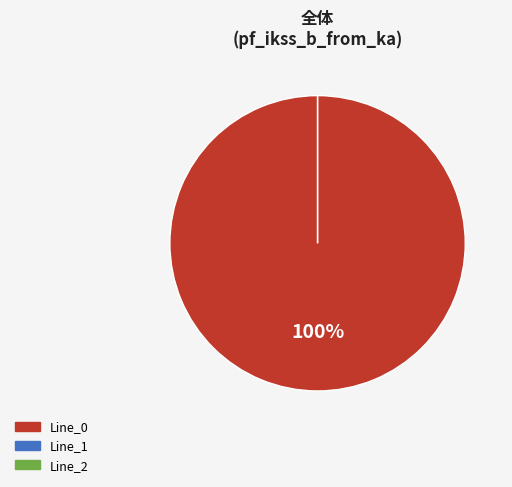

Rank the categories by value from highest to lowest.

Line_0, Line_1, Line_2